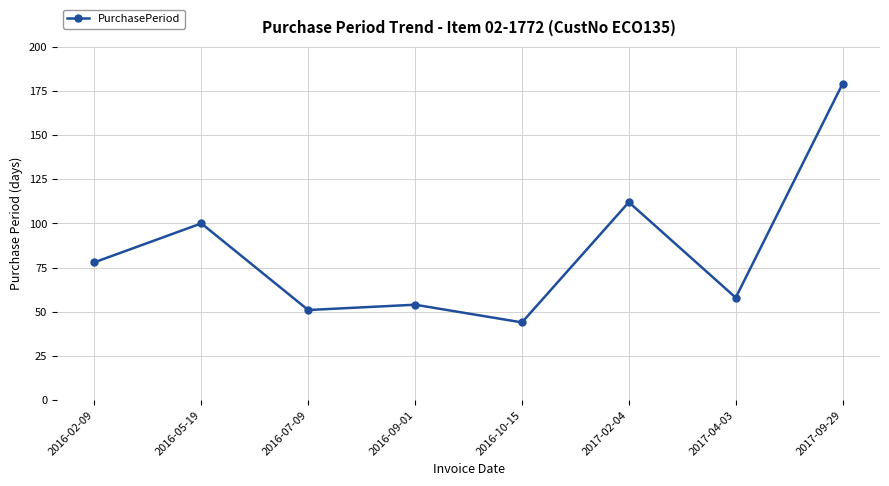

Does the chart display data point markers on the line(s)?

Yes